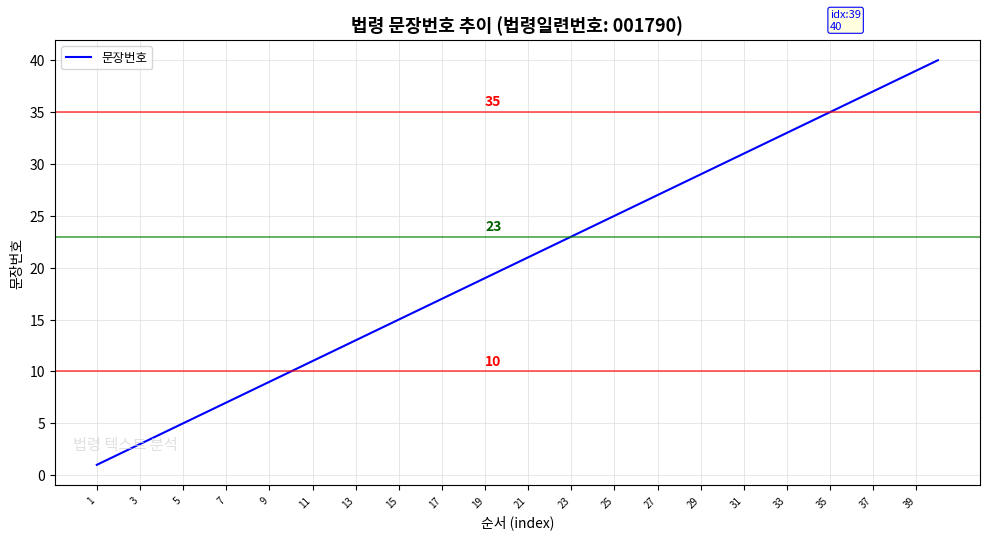

True or false: there are more than 0 points higher than both neighbors.

False